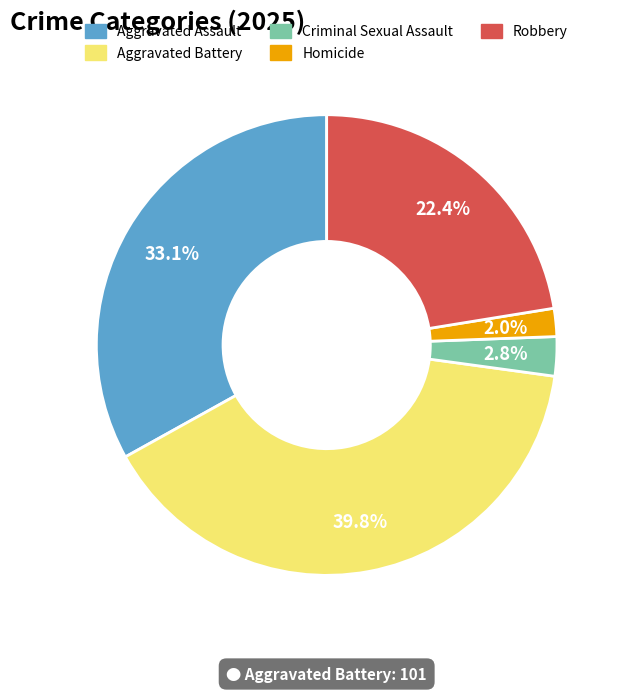

To the nearest percent, what portion does Robbery represent?

22%